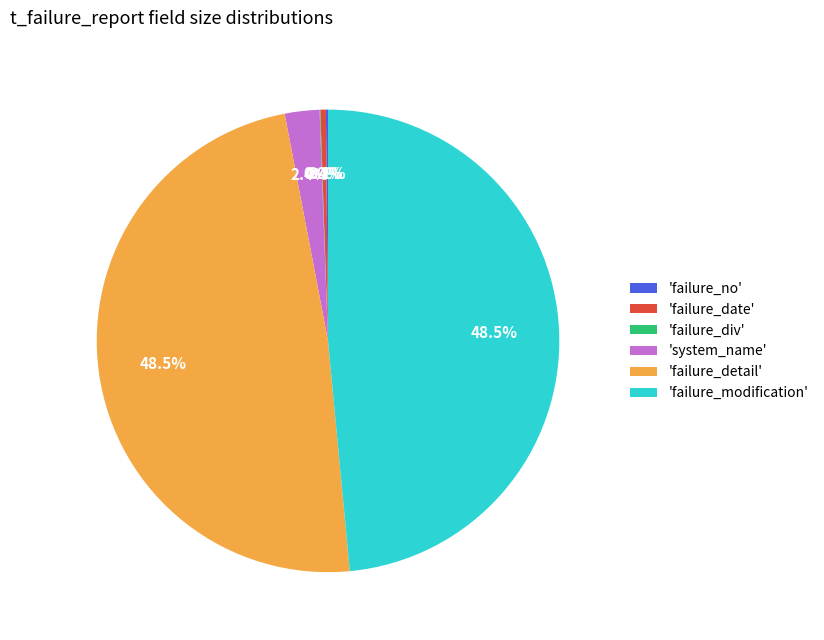

What is the total percentage of 'failure_modification' and 'failure_date'?

48.9%